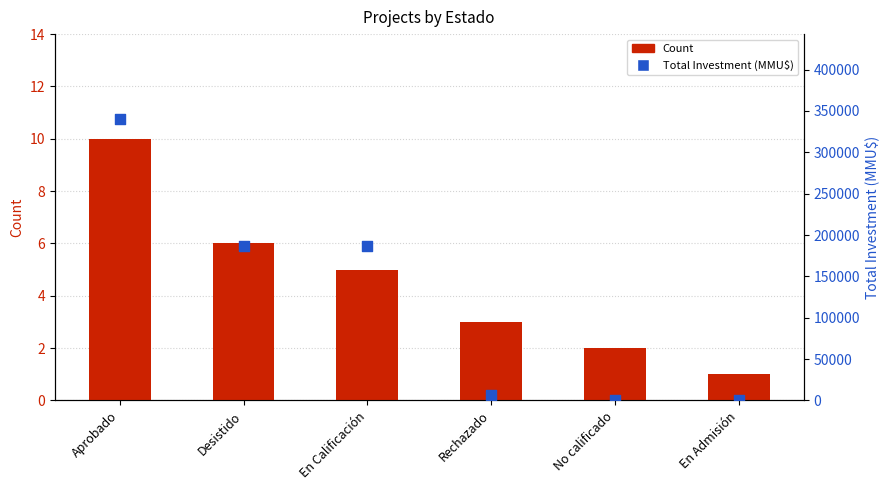

Which series reaches the minimum Y coordinate?

Count